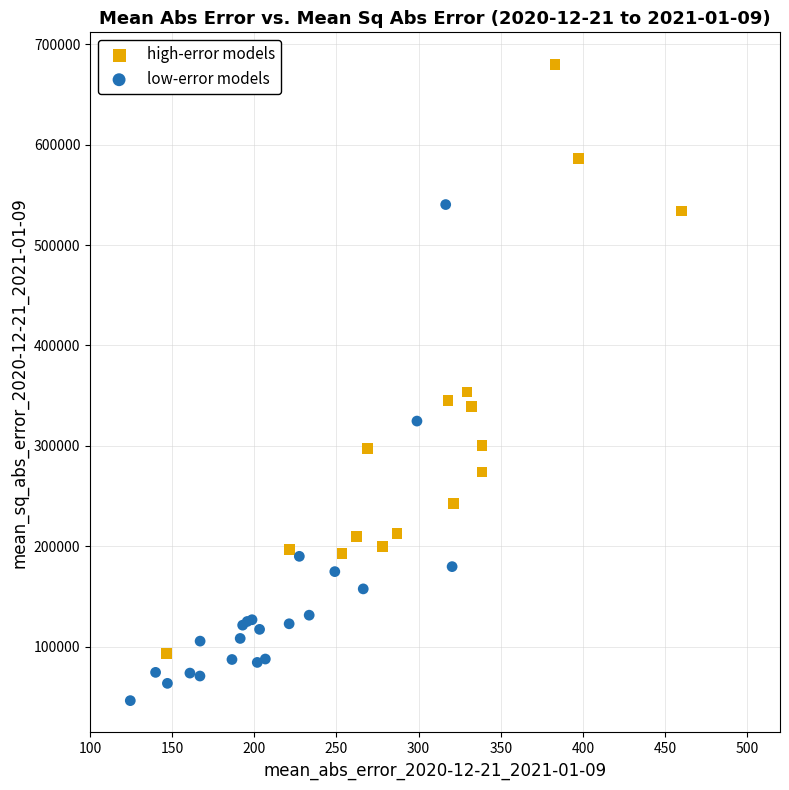

Which series has the largest Y range (max minus min)?

high-error models